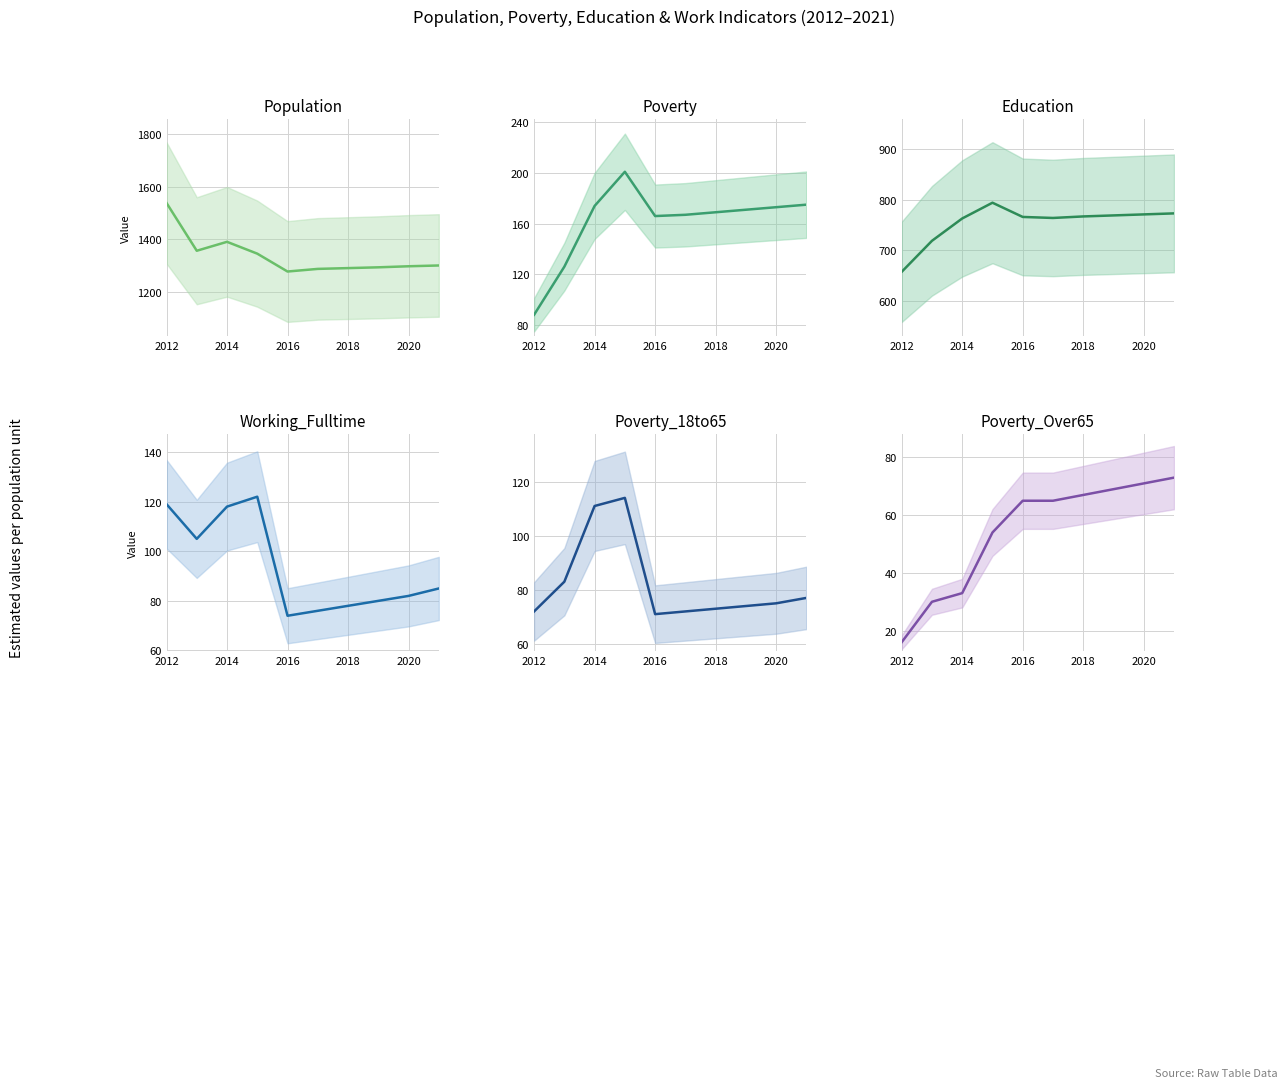

Does the chart display data point markers on the line(s)?

No